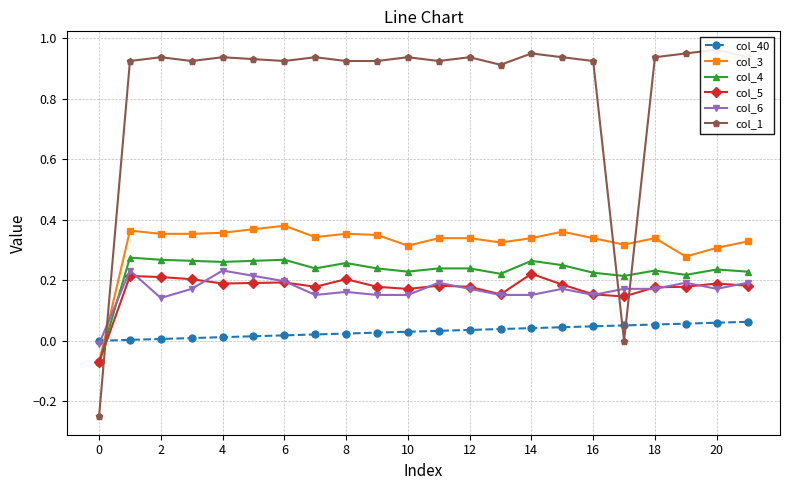

What is the label of the 18th point from the left?

17